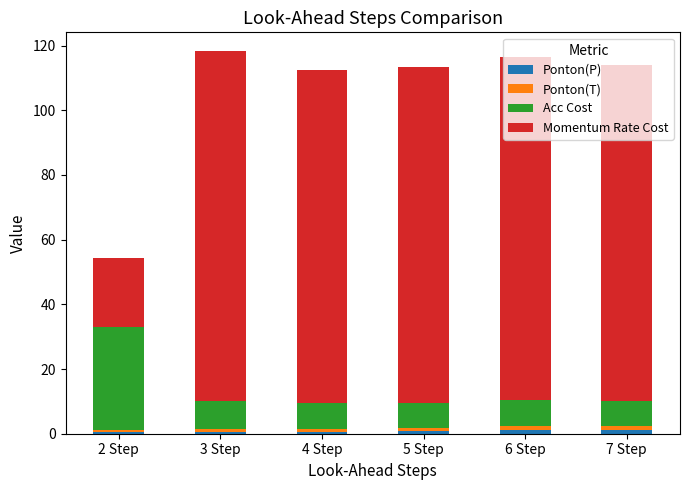

What is the label of the 2nd bar from the right?

6 Step